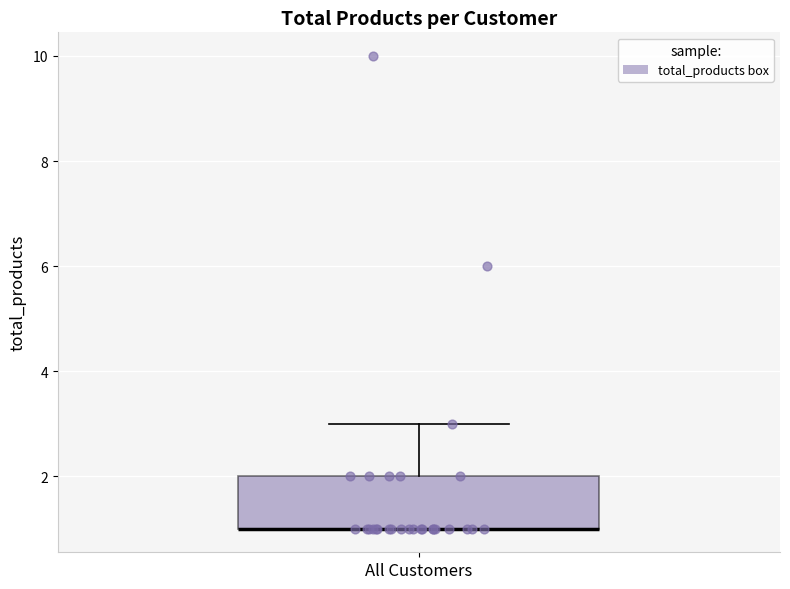

Read this box plot against the y-axis: the position of the median line, the range covered by the box, and the ends of both whiskers. The values are not printed on the chart, so give them approximately, as read against the axis.

median 1 (drawn on the box's lower edge), box 1 to 2, whiskers 1 to 3